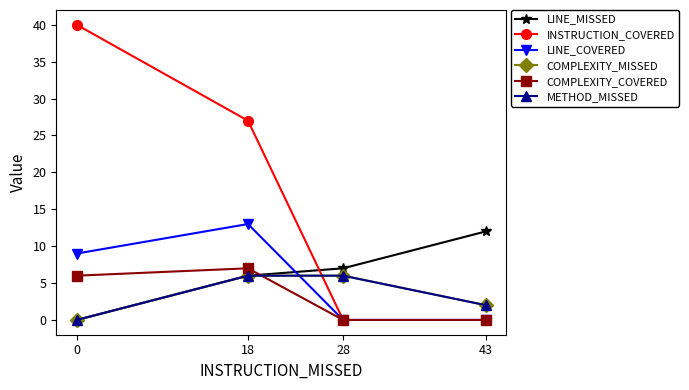

How many lines are shown in the chart?

6